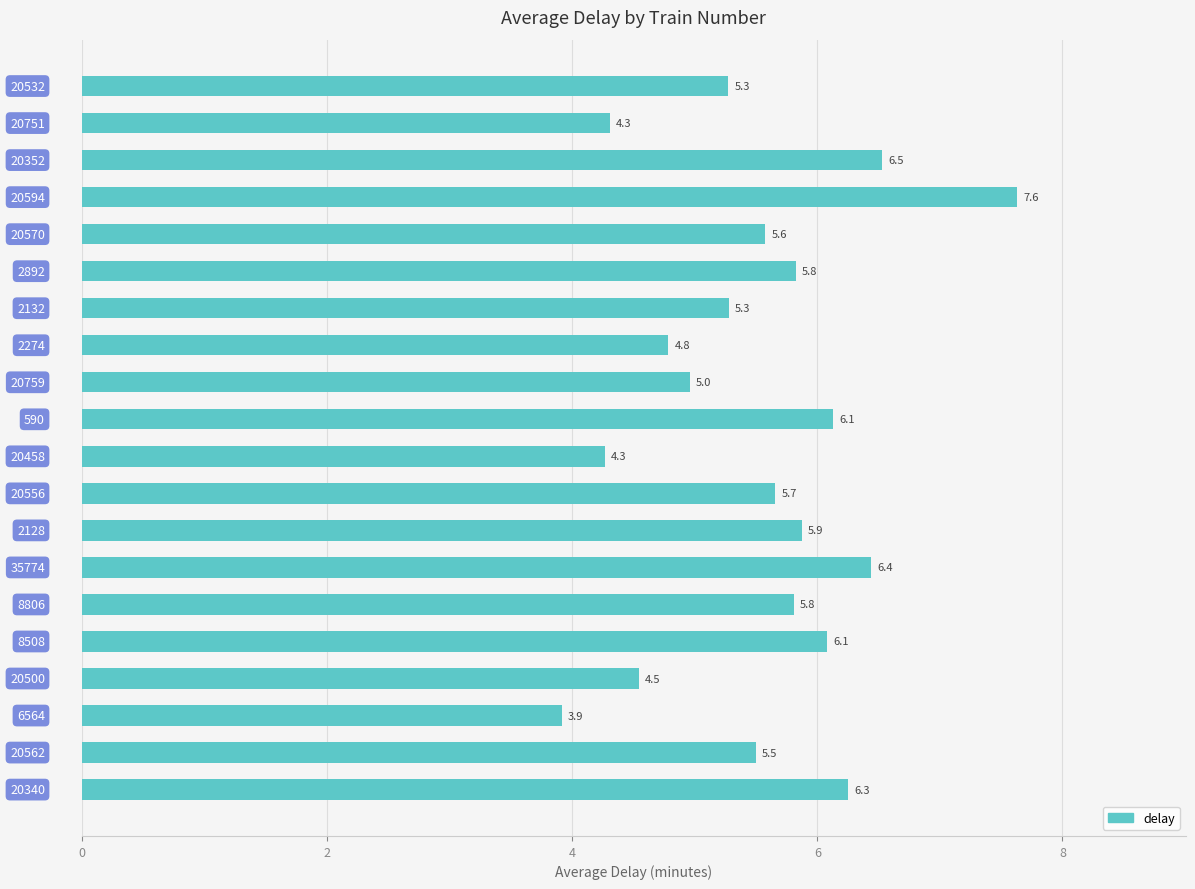

What is the value of the 19th bar from the top?

5.5